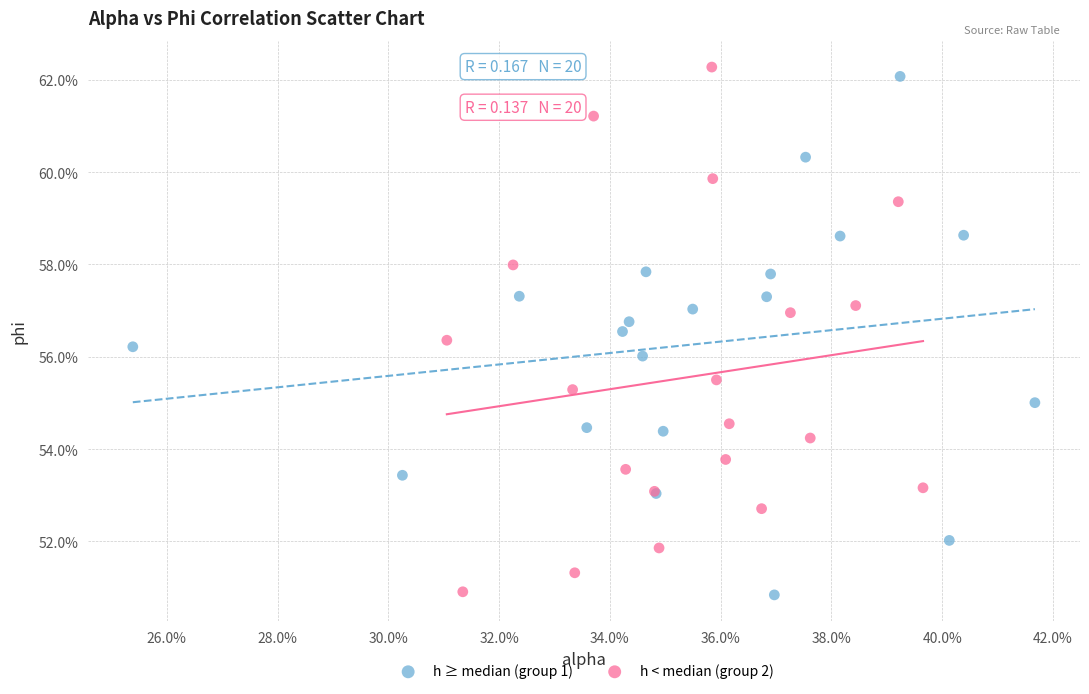

What are all the series names shown in the legend?

h ≥ median (group 1), h < median (group 2)